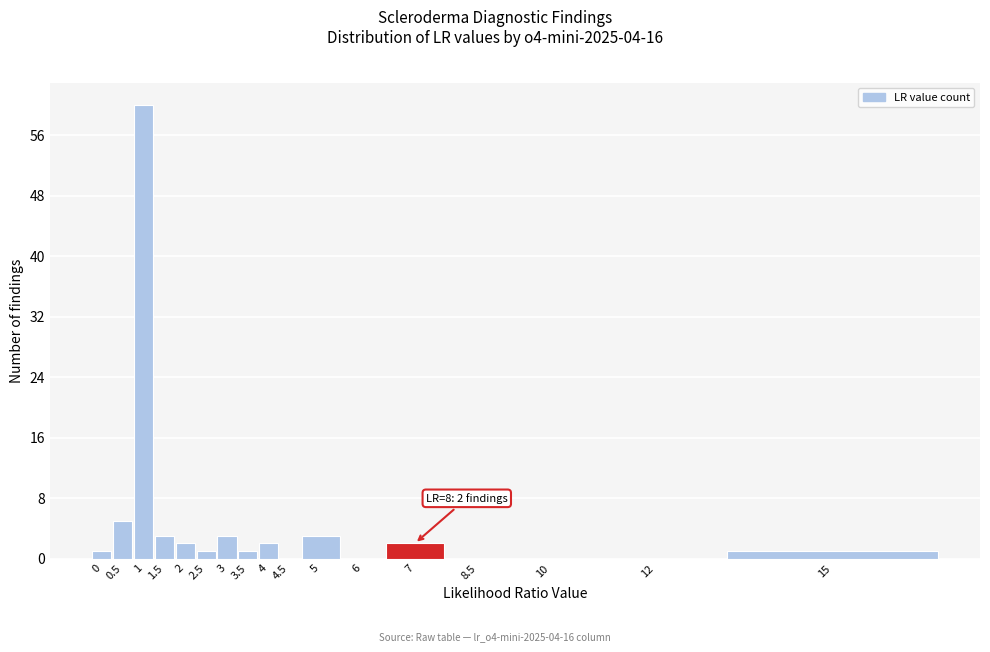

Reading right to left, transcribe all the data shown in this chart.

15=1	12=0	10=0	8.5=0	7=2	6=0	5=3	4.5=0	4=2	3.5=1	3=3	2.5=1	2=2	1.5=3	1=60	0.5=5	0=1